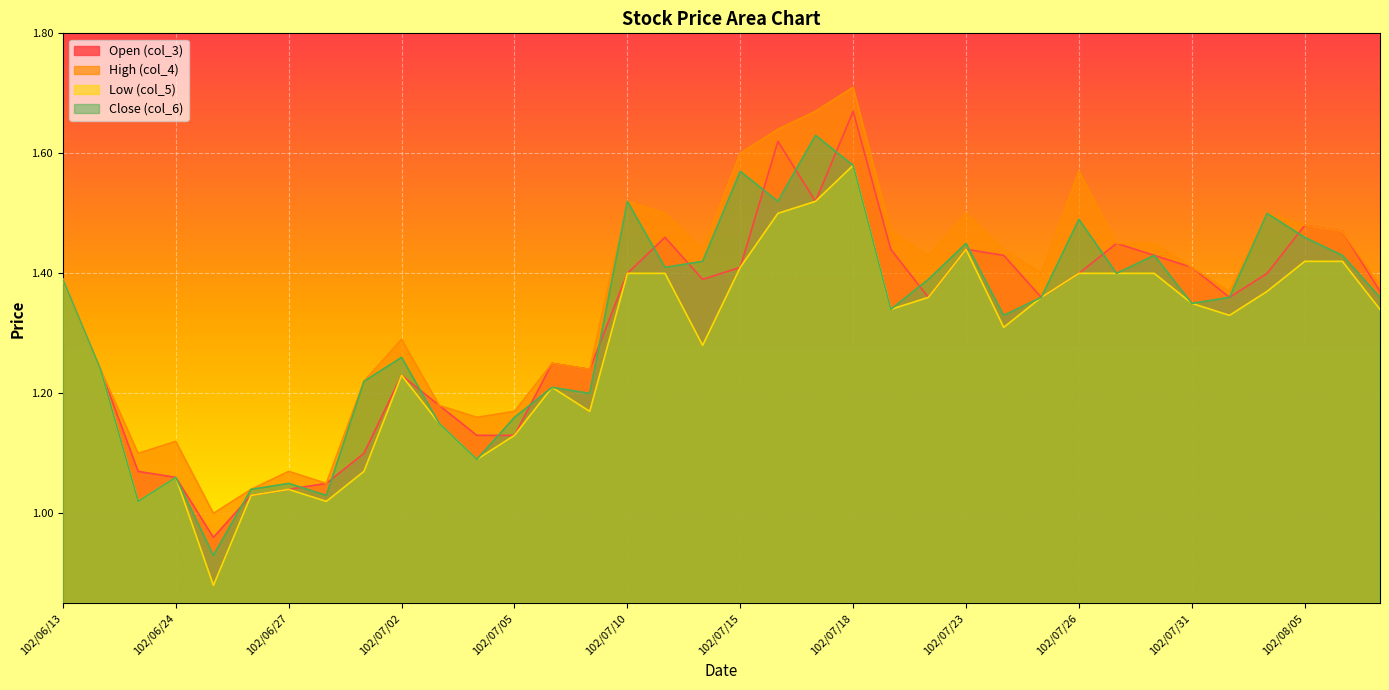

True or false: Low (col_5) and Close (col_6) cross at least once.

False